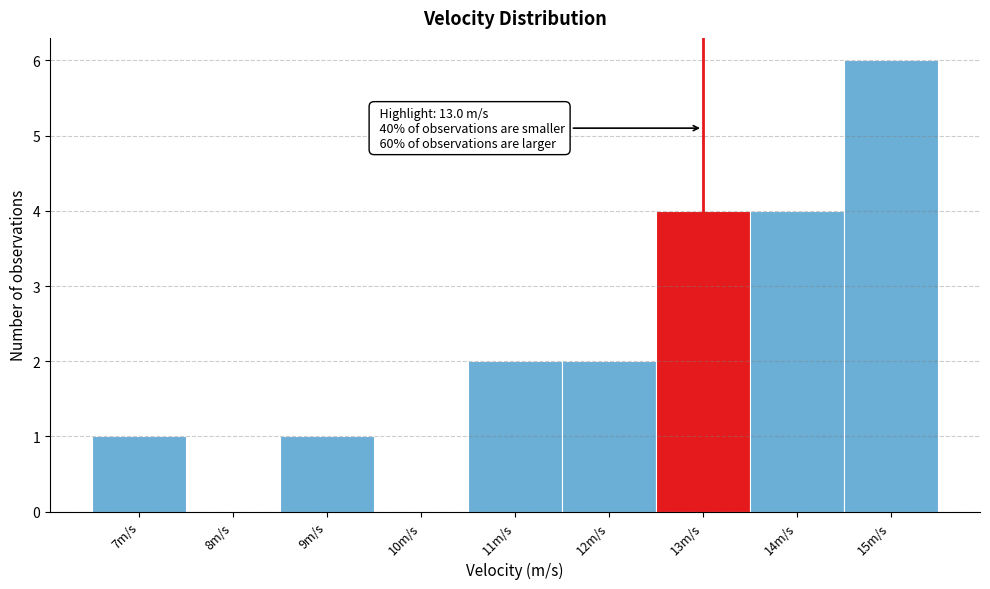

Over which range of the x-axis is the bar tallest?

14.5 to 15.5